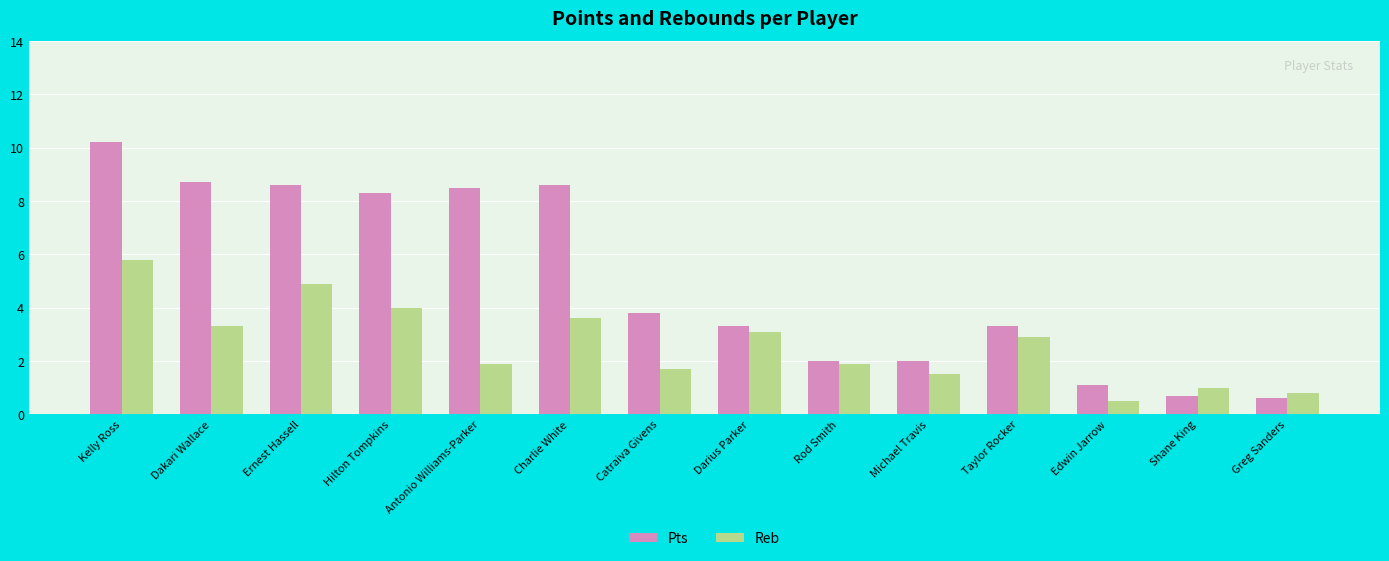

Rank the series at Darius Parker from highest to lowest value.

Pts, Reb